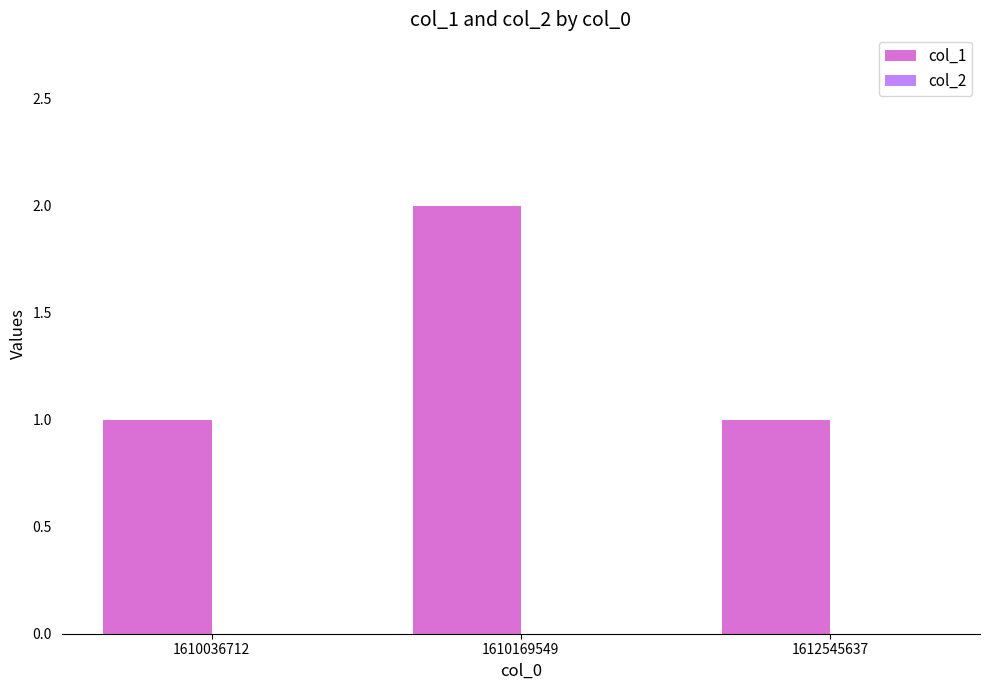

What is the ratio of the value at 1610169549 to the value at 1610036712?

2.0